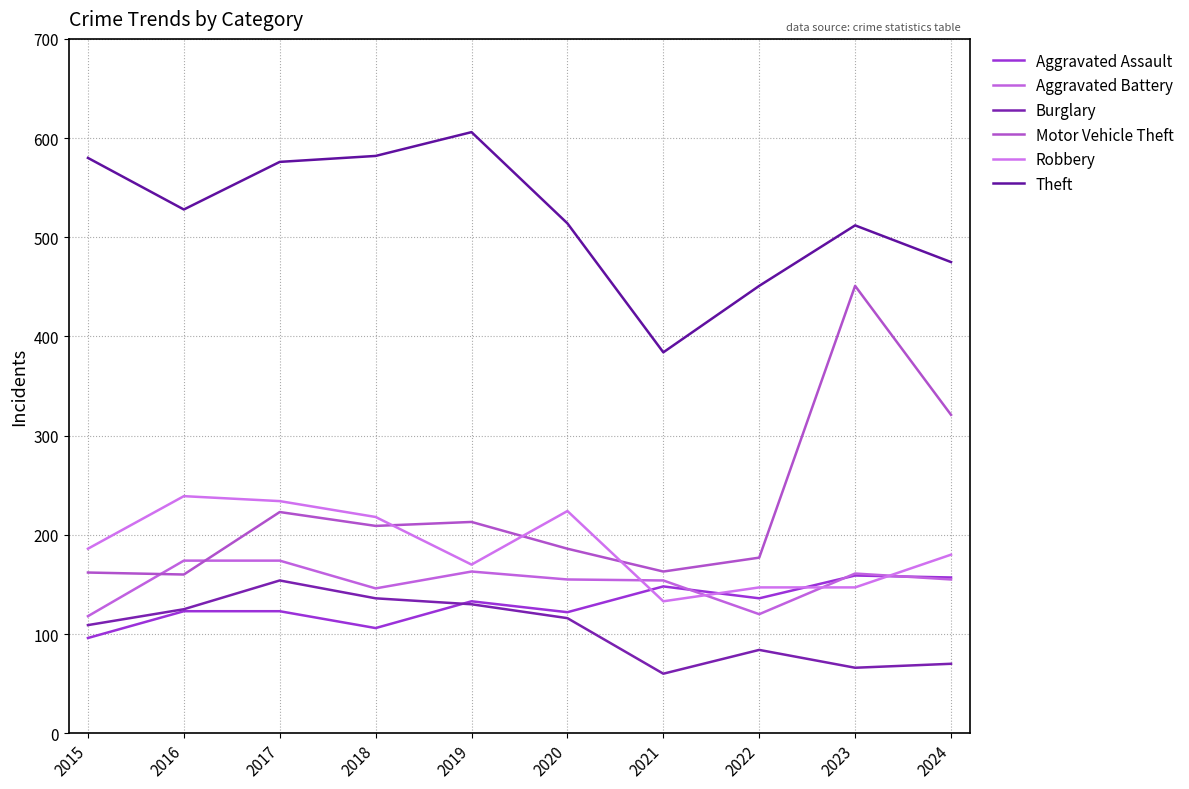

Which has a higher value, 2020 or 2017?

2017